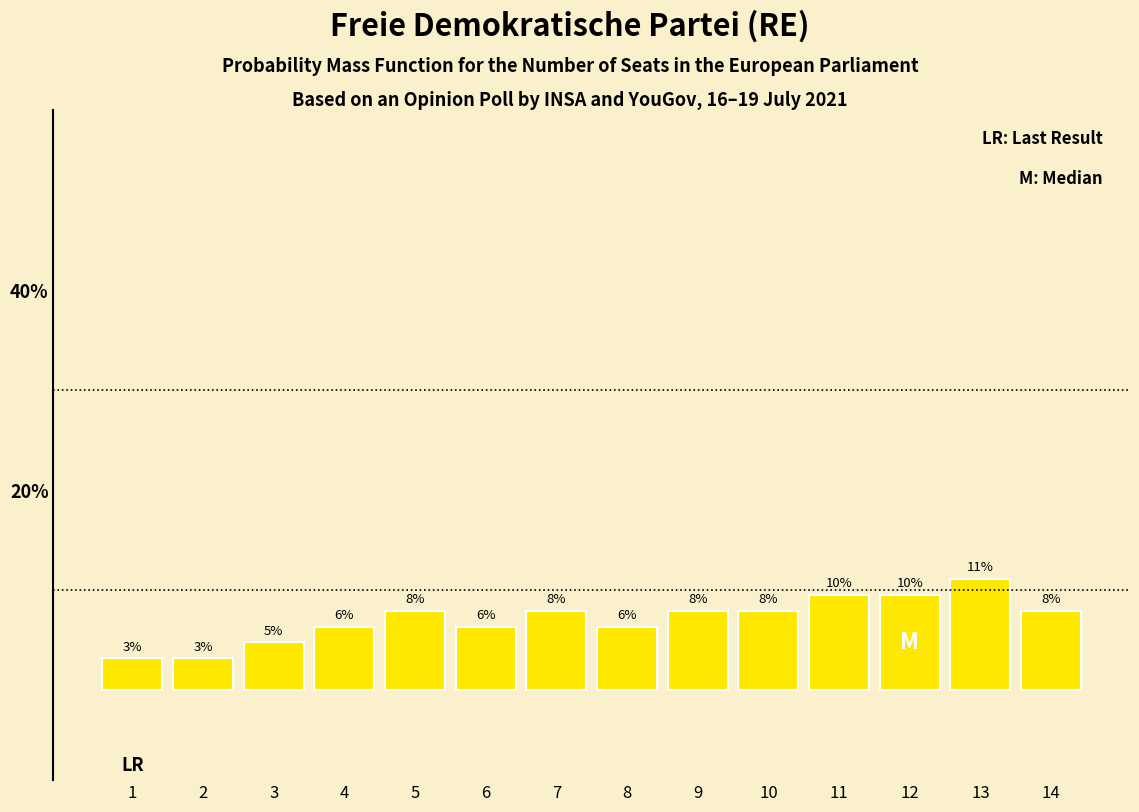

How many bars are there in total?

14